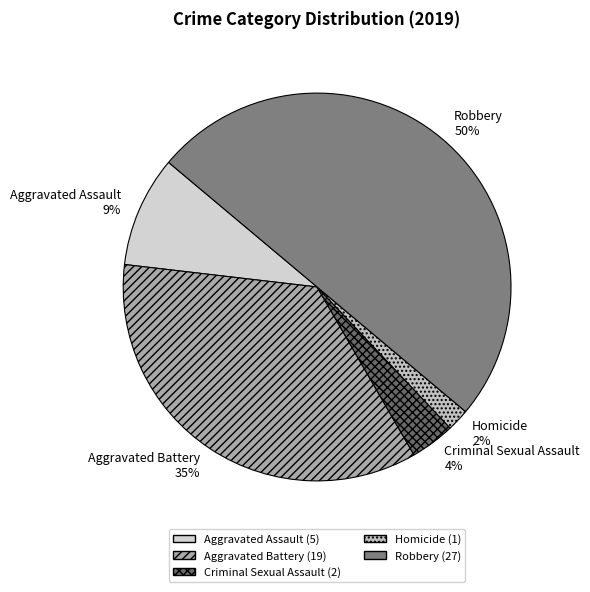

Between Criminal Sexual Assault and Robbery, which is larger?

Robbery